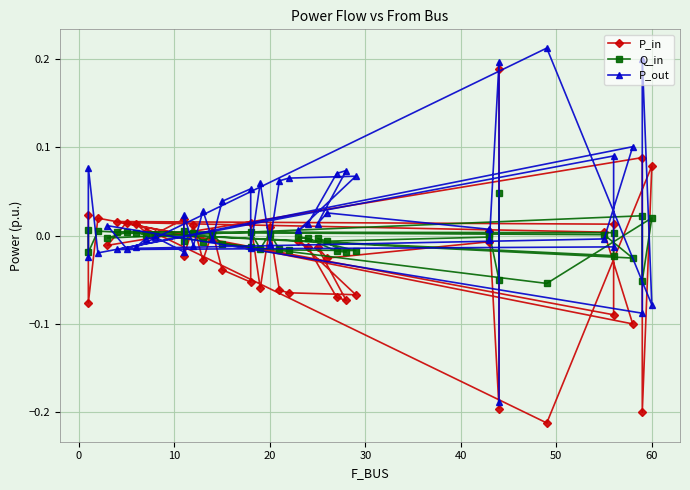

How many intersections are there between P_out and Q_in?

24